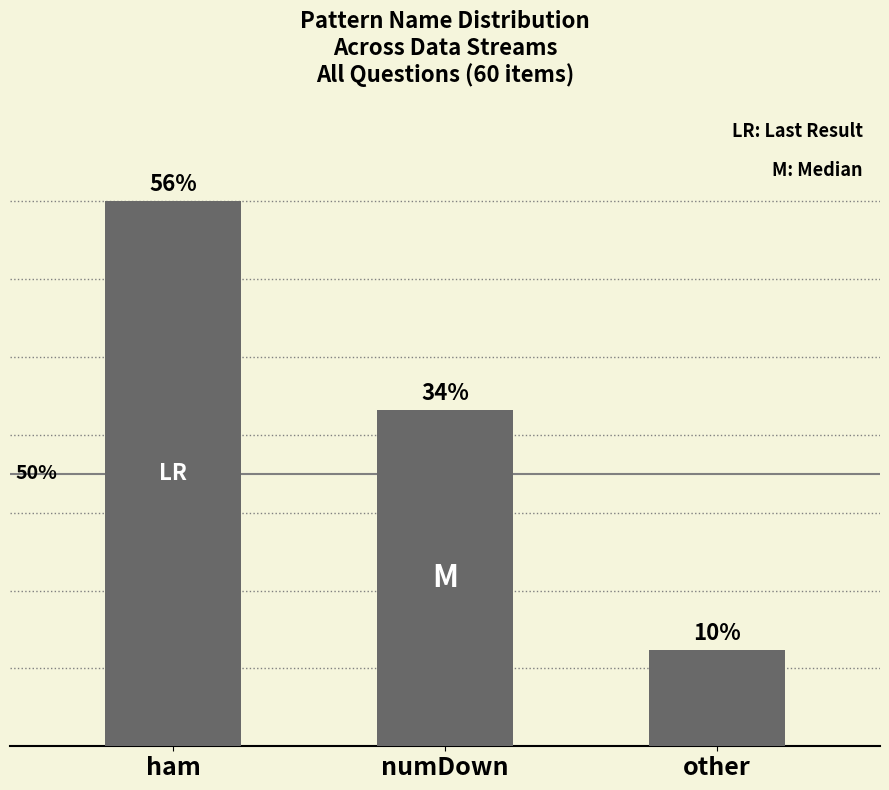

At which label does the data first exceed 21?

ham